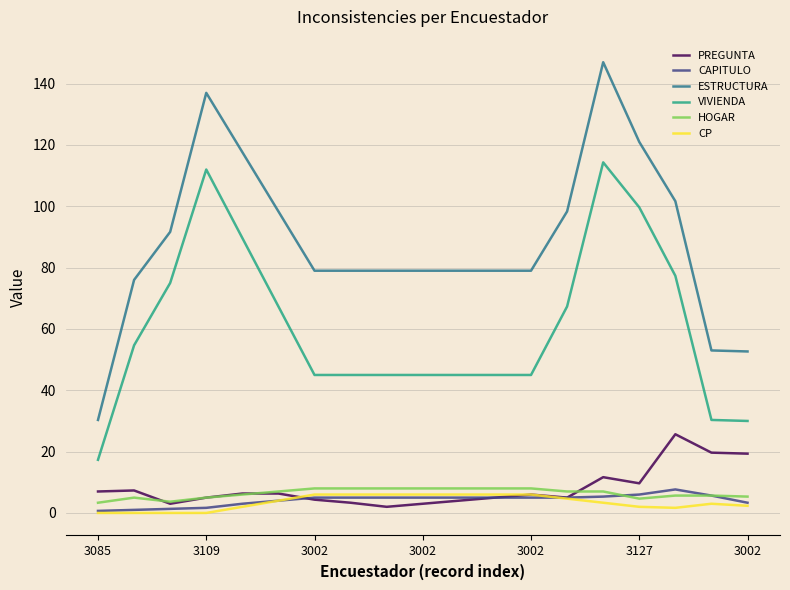

Which series has the widest spread of values?

ESTRUCTURA